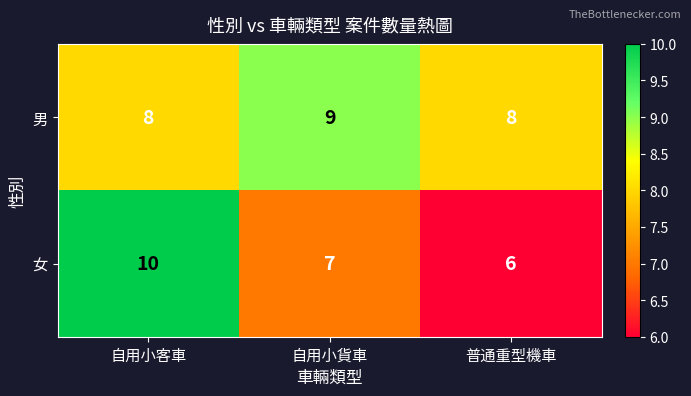

At which label is 女 closest to 8?

自用小貨車